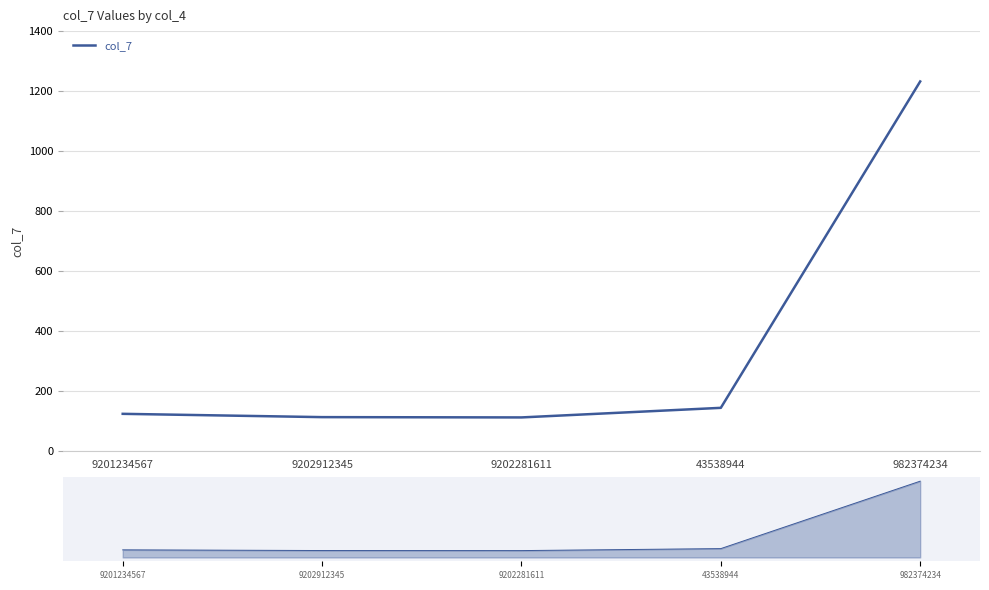

What is the average value?

344